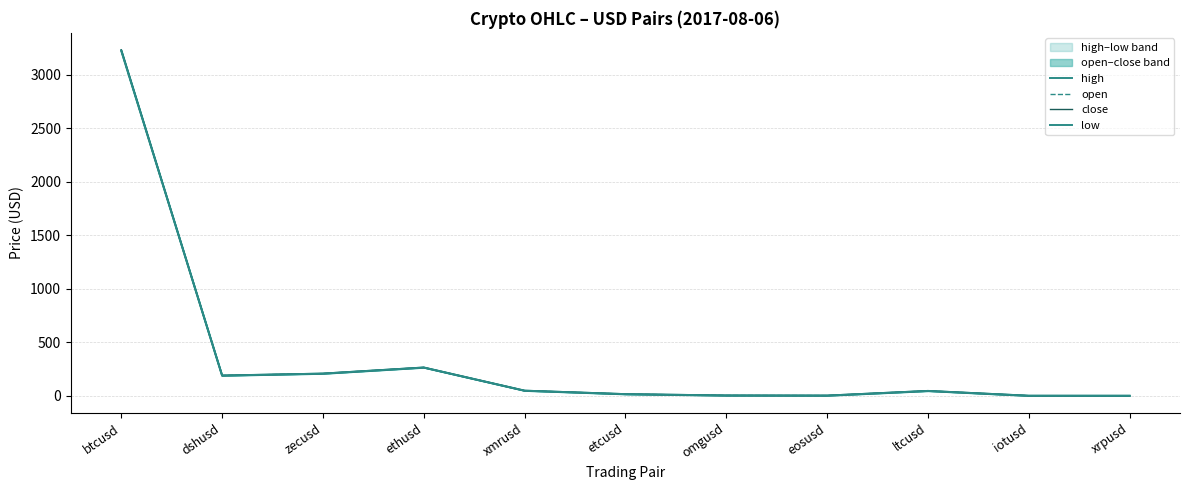

Reading right to left, list all the values displayed in this chart.

high: xrpusd=0.2	iotusd=0.4	ltcusd=45.5	eosusd=1.8	omgusd=2.8	etcusd=15.4	xmrusd=47.9	ethusd=264.4	zecusd=207.4	dshusd=189.4	btcusd=3232.1
open: xrpusd=0.2	iotusd=0.4	ltcusd=45.5	eosusd=1.7	omgusd=2.7	etcusd=15.4	xmrusd=47.9	ethusd=264.3	zecusd=207.4	dshusd=189.4	btcusd=3225.0
close: xrpusd=0.2	iotusd=0.4	ltcusd=45.5	eosusd=1.8	omgusd=2.7	etcusd=15.4	xmrusd=47.9	ethusd=264.3	zecusd=207.4	dshusd=188.8	btcusd=3232.1
low: xrpusd=0.2	iotusd=0.4	ltcusd=45.5	eosusd=1.7	omgusd=2.7	etcusd=15.4	xmrusd=47.9	ethusd=264.3	zecusd=207.4	dshusd=188.8	btcusd=3225.0